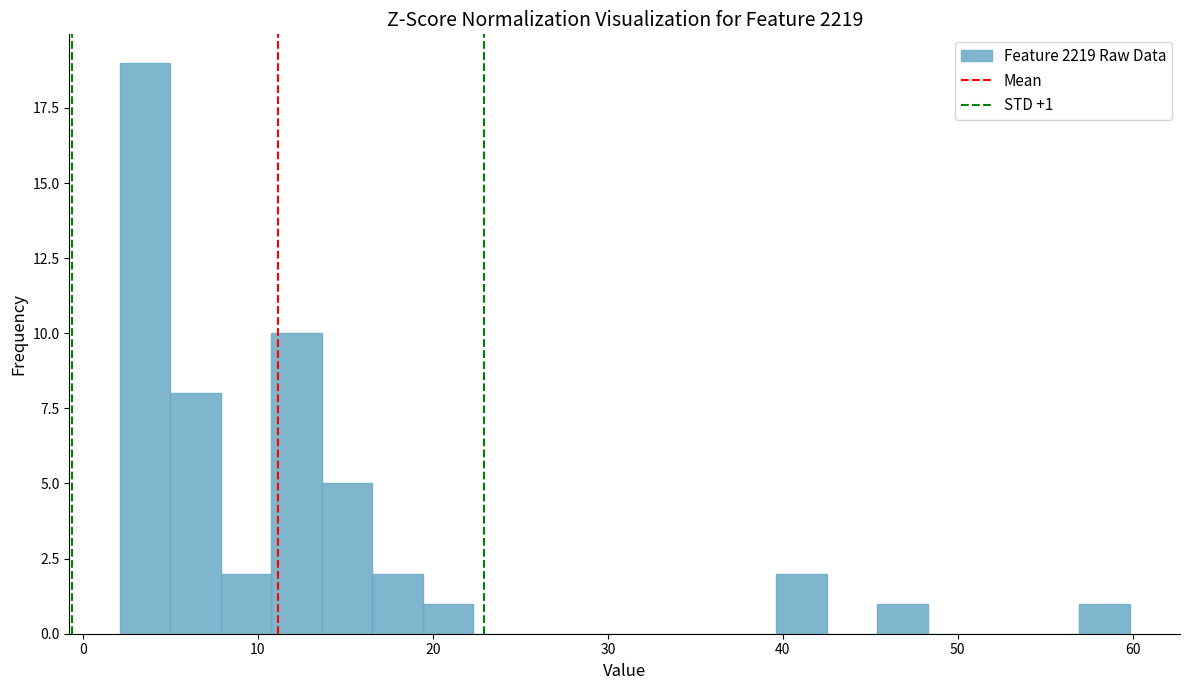

Read against the x-axis, roughly where is the centre of the tallest bar?

4